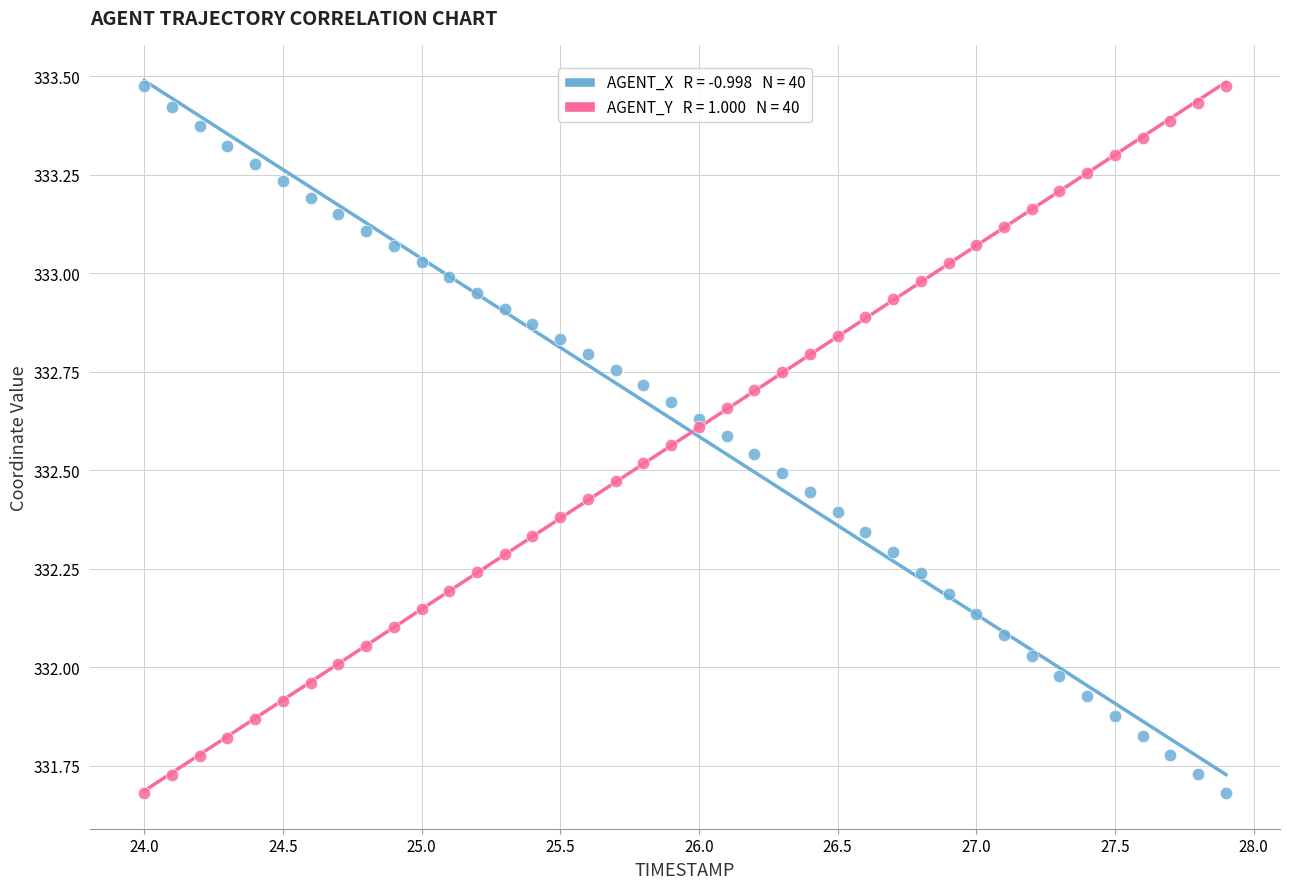

Across all data points, what is the range of Y values (max minus min)?

1.8